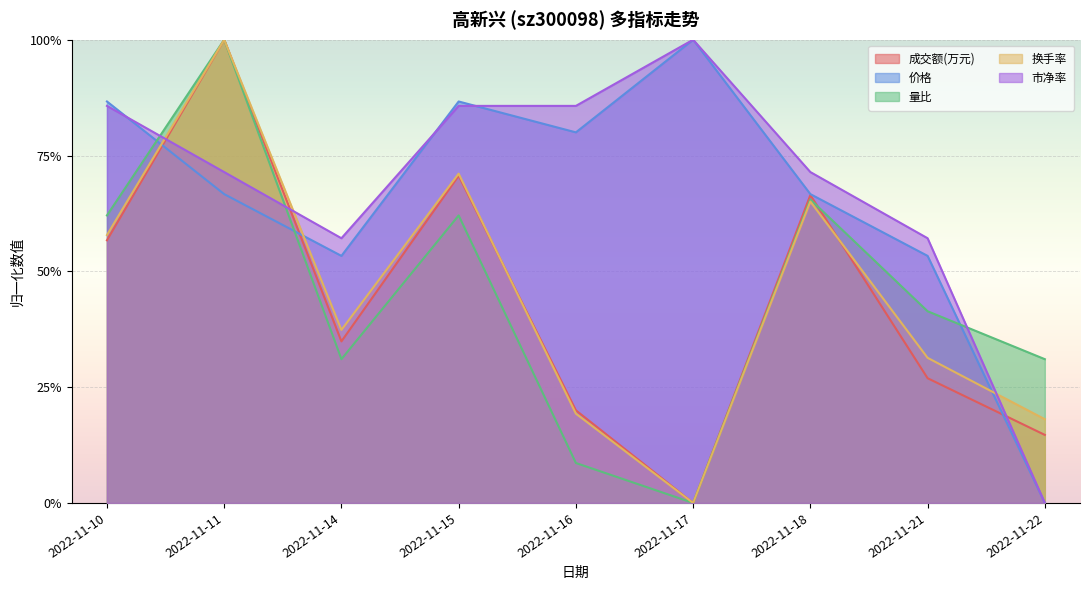

Reading left to right, transcribe all the data shown in this chart.

成交额(万元): 0.6	1.0	0.3	0.7	0.2	0.0	0.7	0.3	0.1
价格: 0.9	0.7	0.5	0.9	0.8	1.0	0.7	0.5	0.0
量比: 0.6	1.0	0.3	0.6	0.1	0.0	0.7	0.4	0.3
换手率: 0.6	1.0	0.4	0.7	0.2	0.0	0.7	0.3	0.2
市净率: 0.9	0.7	0.6	0.9	0.9	1.0	0.7	0.6	0.0